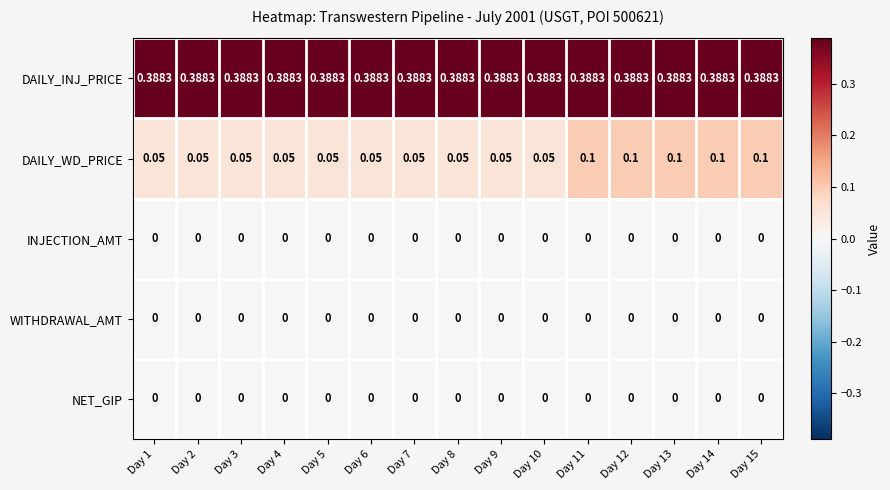

Which series has the widest spread of values?

DAILY_WD_PRICE